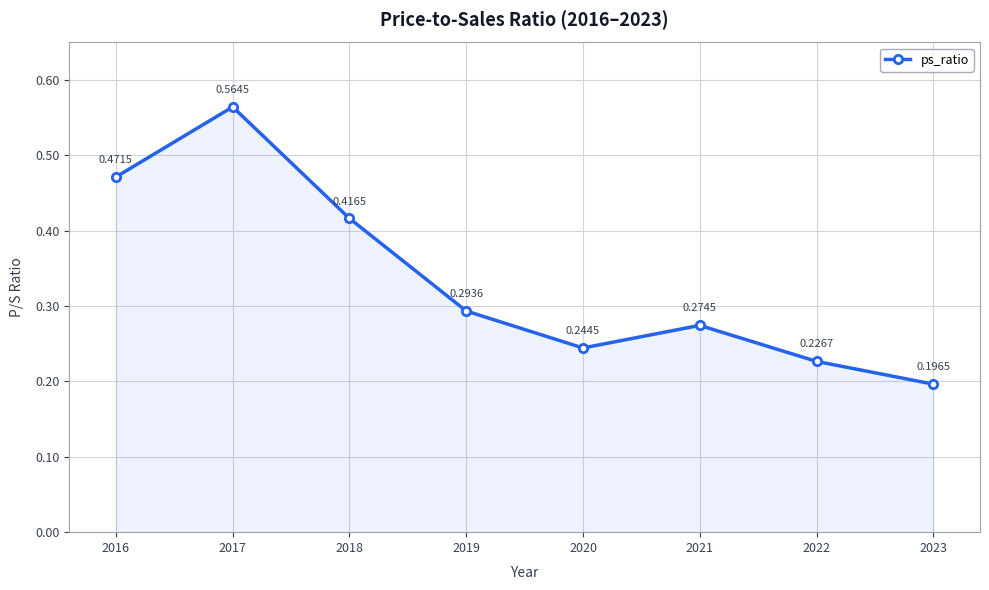

List the labels in order of value, largest first.

2017, 2016, 2018, 2019, 2021, 2020, 2022, 2023